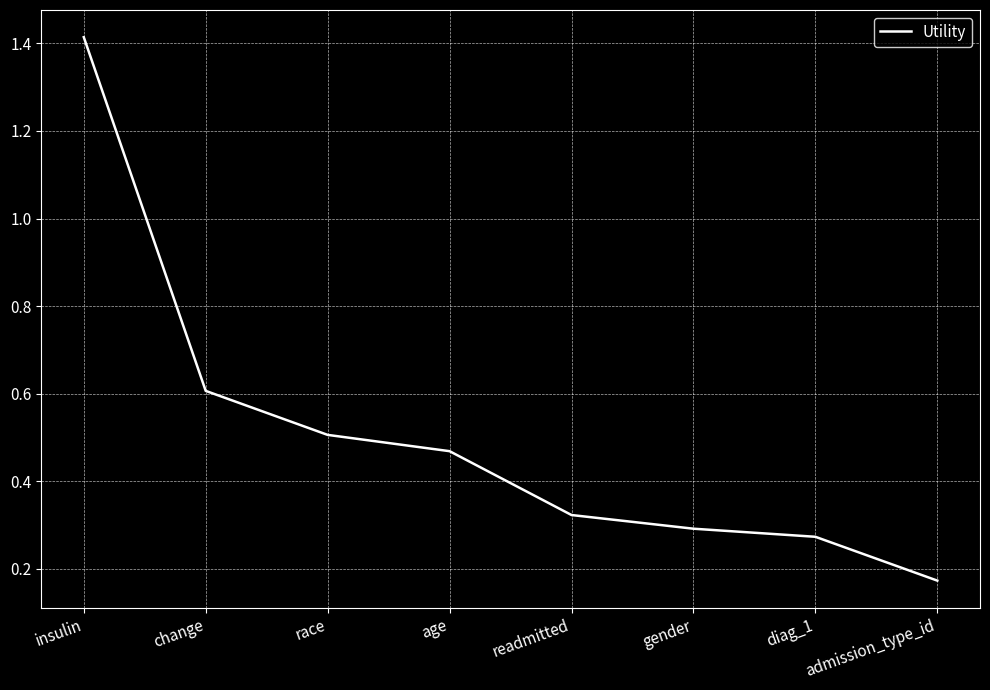

Which has a higher value, insulin or age?

insulin